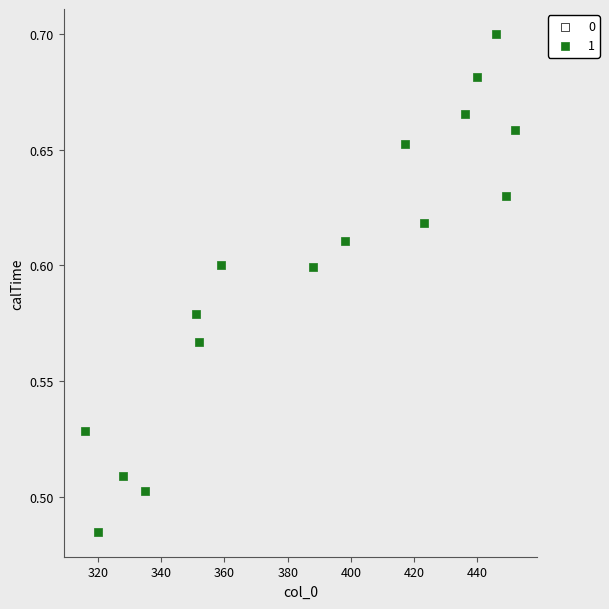

What is the range of X values (max minus min)?

136.0